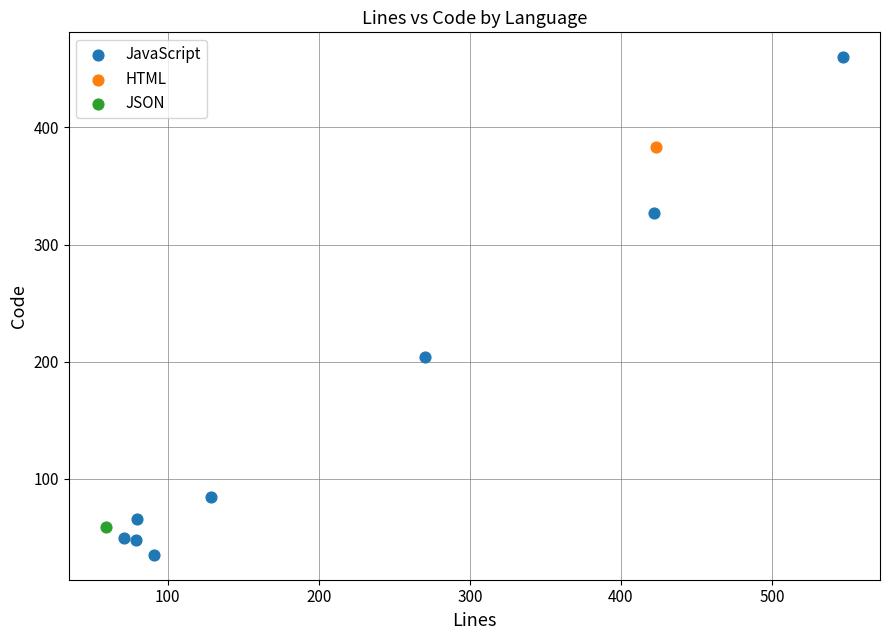

What are all the series names shown in the legend?

JavaScript, HTML, JSON